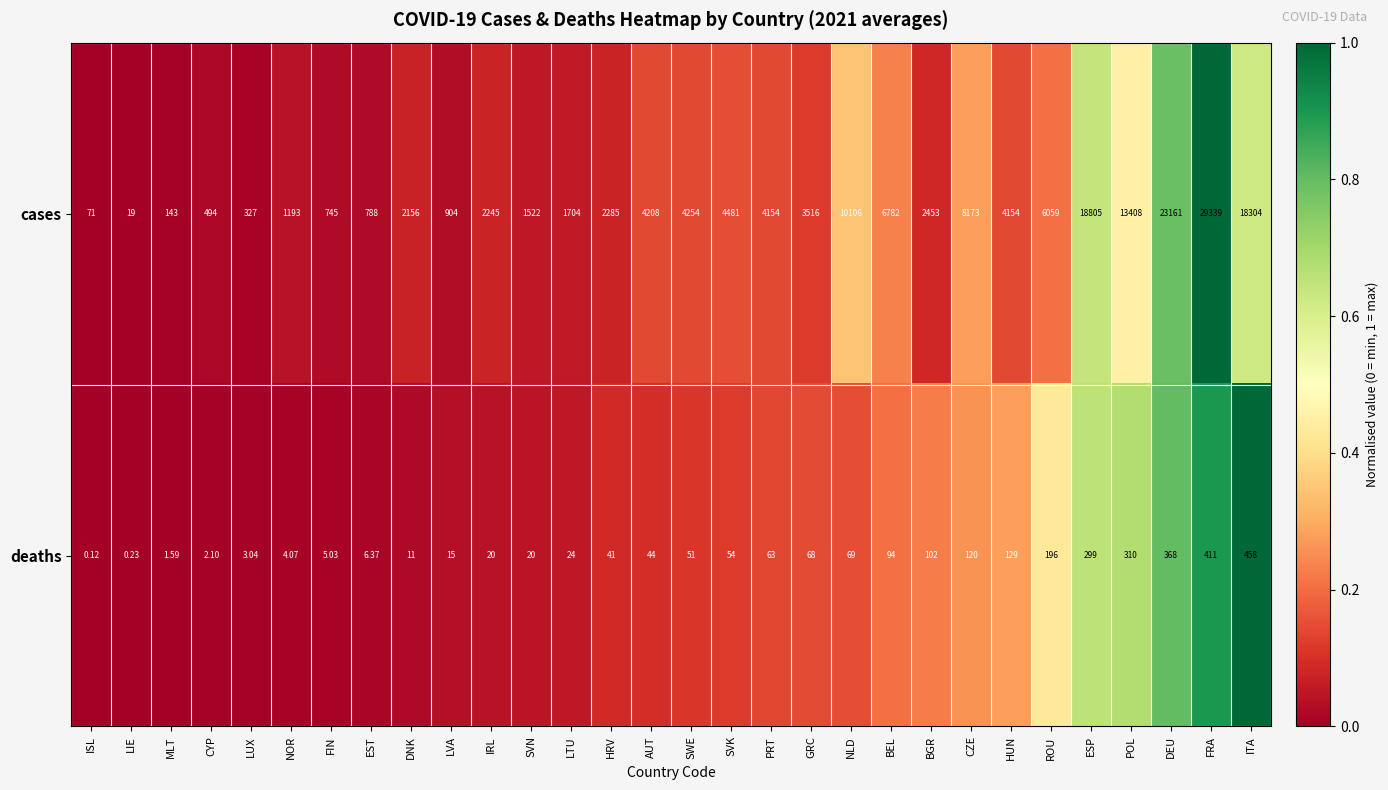

Between ISL and LVA, which series saw the biggest shift?

cases